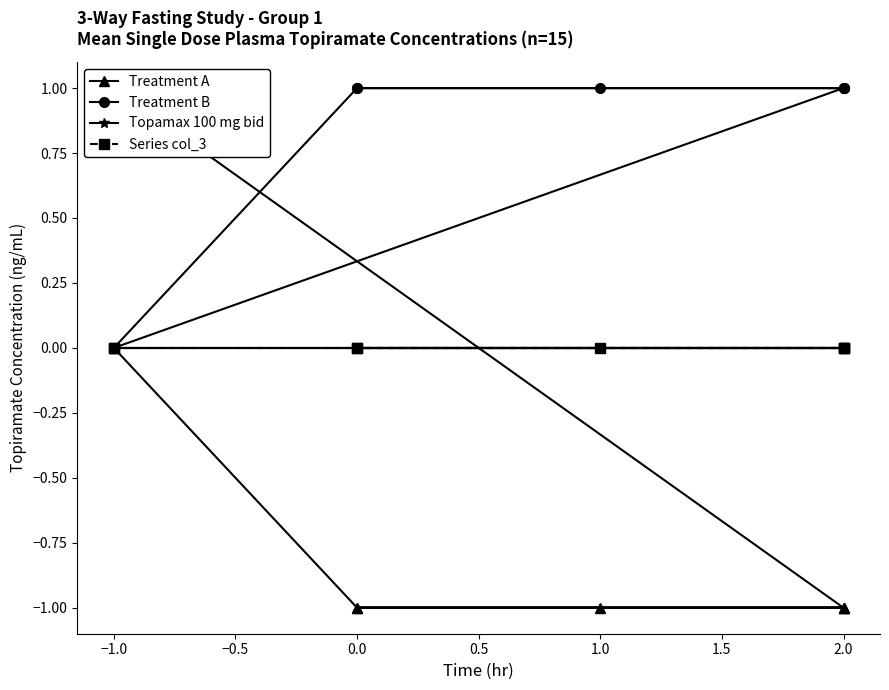

List the series in order of their peak value, lowest first.

Topamax 100 mg bid, Series col_3, Treatment A, Treatment B